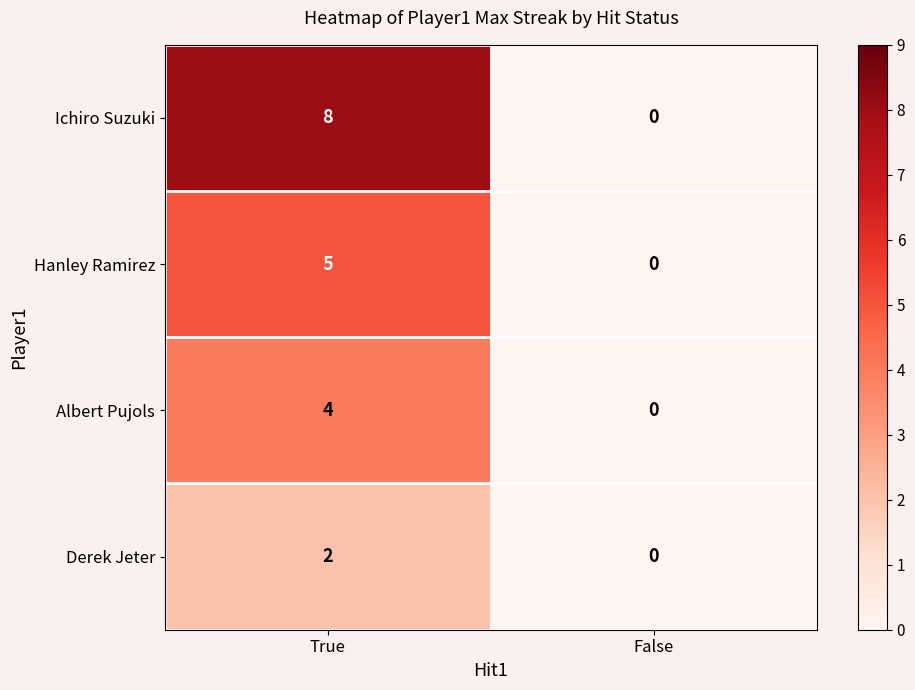

Reading right to left, extract all data points from this chart.

Ichiro Suzuki: False=0	True=8
Hanley Ramirez: False=0	True=5
Albert Pujols: False=0	True=4
Derek Jeter: False=0	True=2